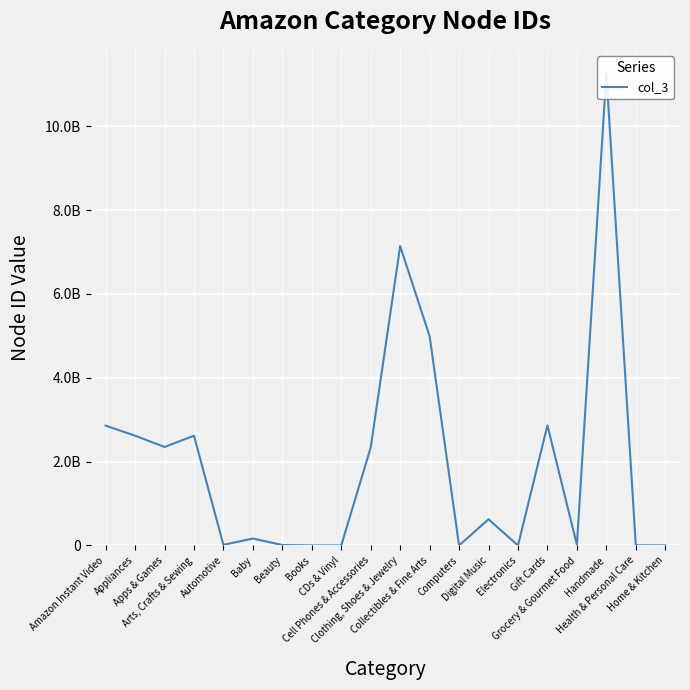

What is the greatest value displayed?

11260433011